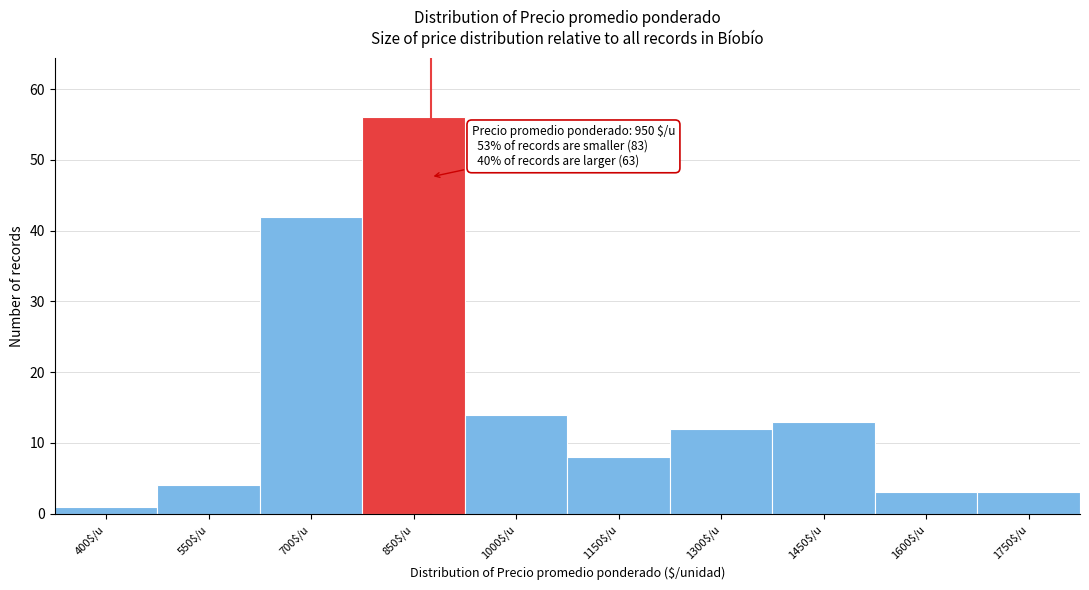

Reading left to right, extract all data points from this chart.

1	4	42	56	14	8	12	13	3	3